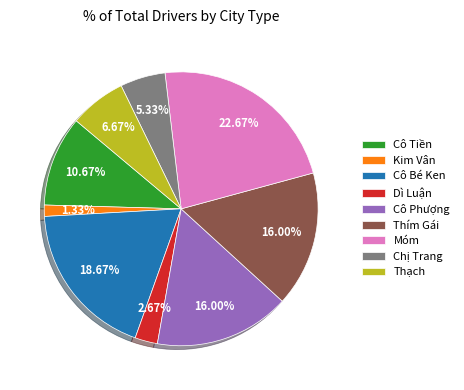

Is the sum of Cô Phượng and Cô Bé Ken greater than half?

No